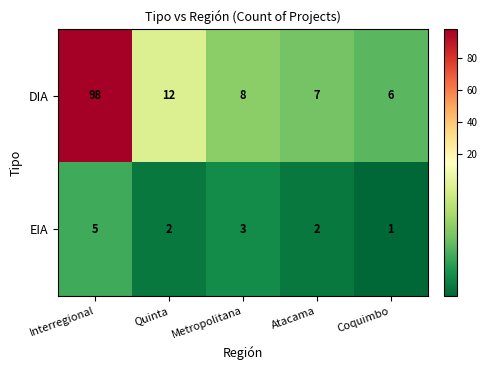

How many distinct data groups are displayed?

2